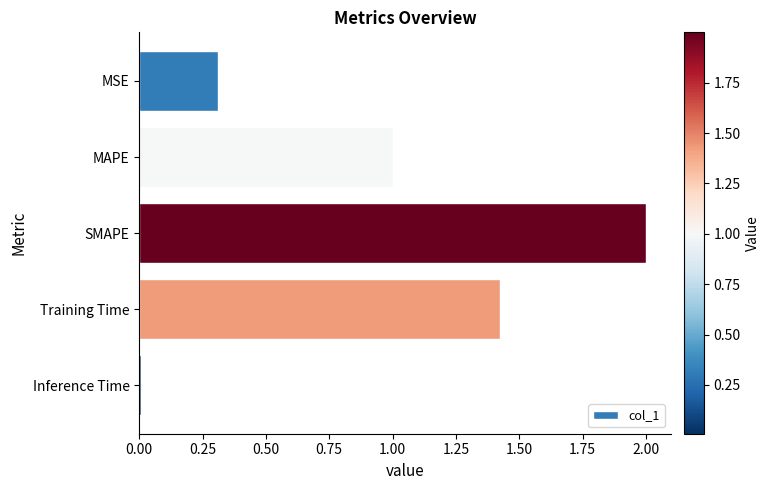

The value at SMAPE is 2.0. True or false?

True